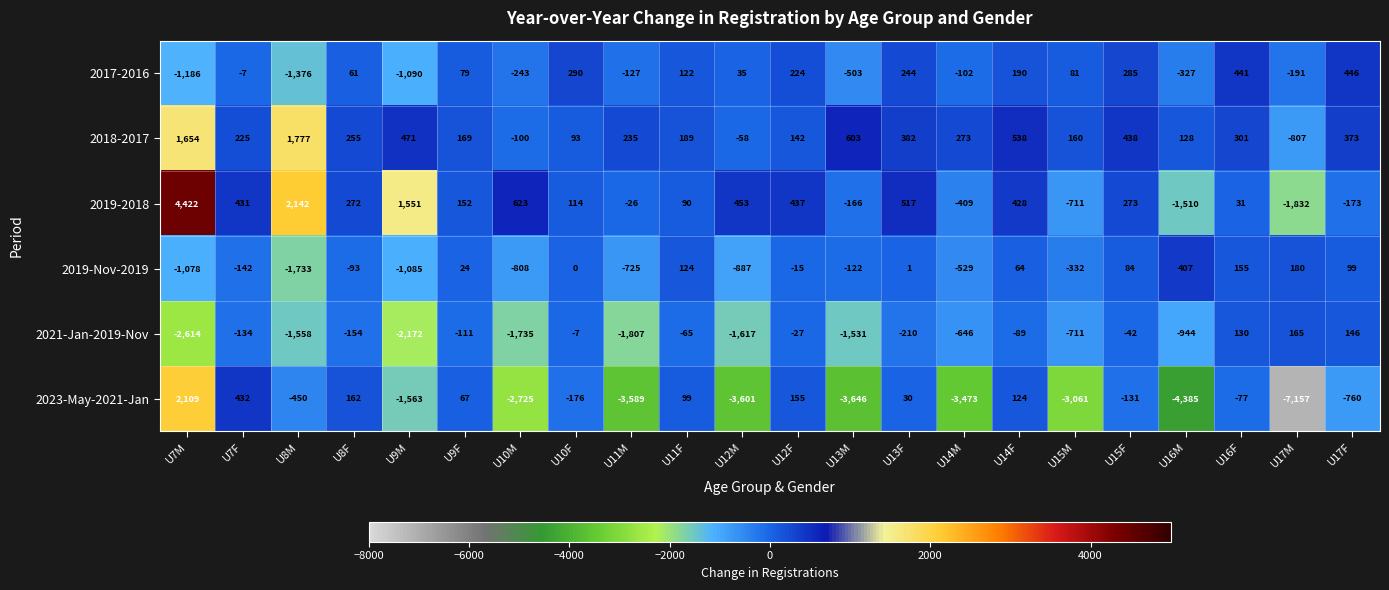

What is the total value across all series at U17F?

131